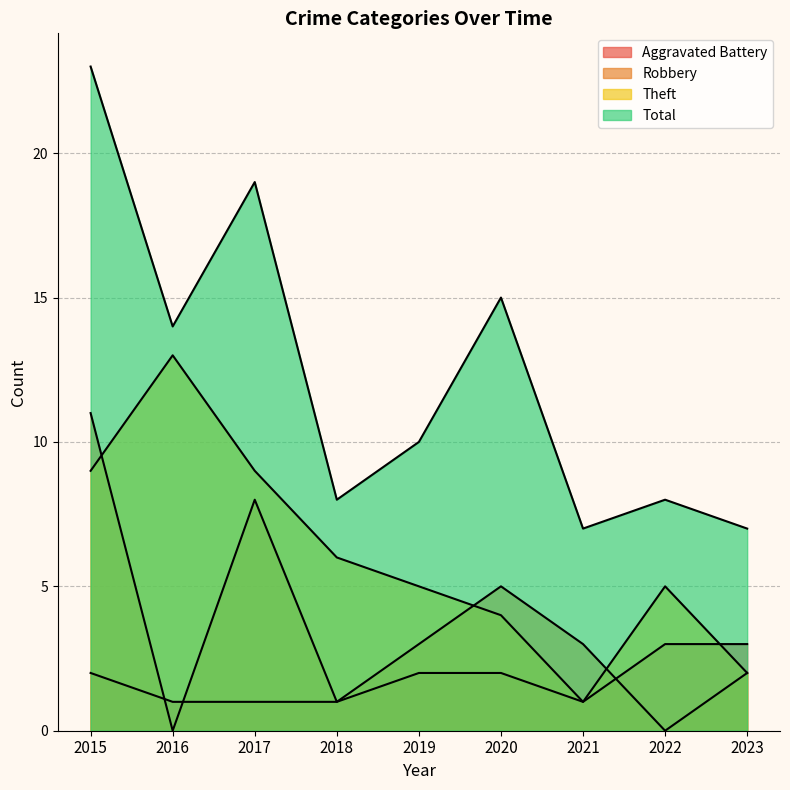

At which category does the chart reach its peak across all series?

2015